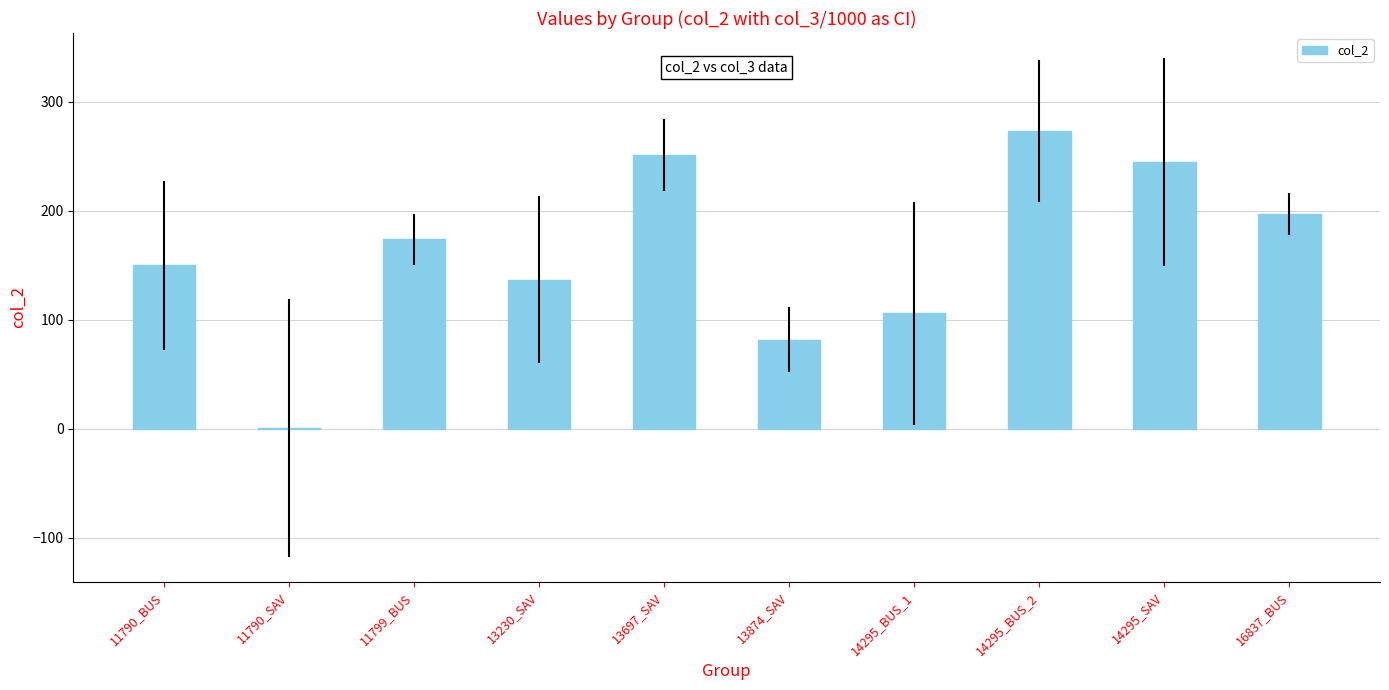

Is it true that the value at 11799_BUS is 174?

True